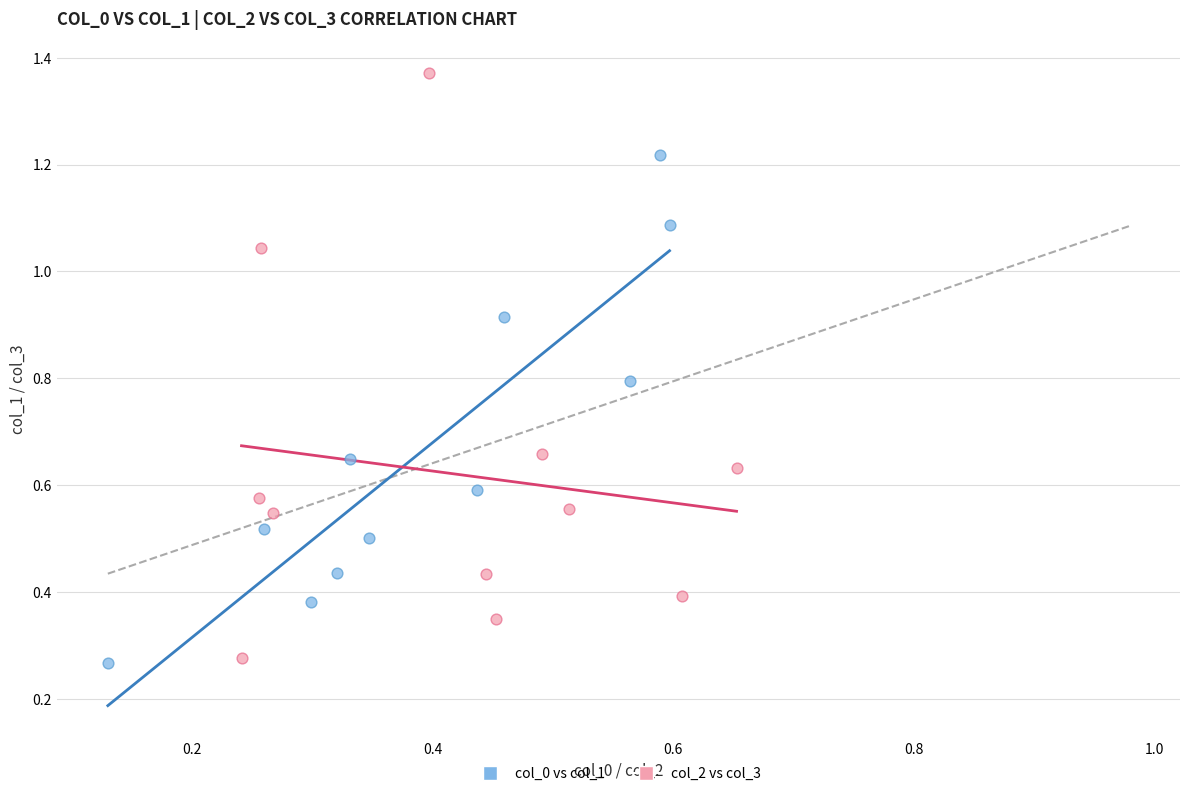

Which series contains the highest Y value?

col_2 vs col_3